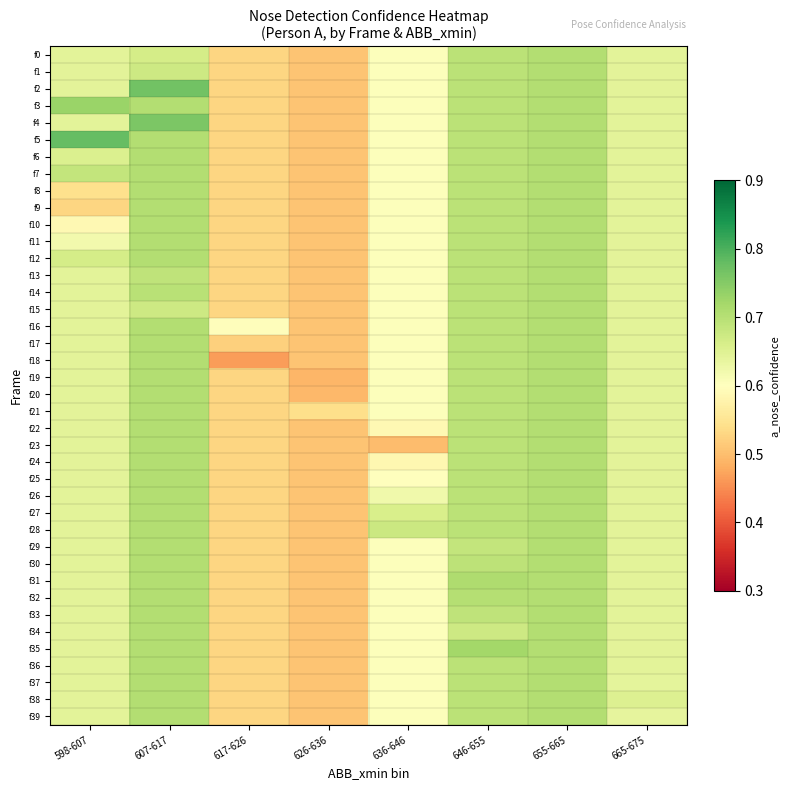

Rank the series at 607-617 from highest to lowest value.

f2, f4, f3, f5, f6, f7, f8, f9, f10, f11, f12, f16, f17, f18, f19, f20, f21, f22, f23, f24, f25, f26, f27, f28, f29, f30, f31, f32, f33, f34, f35, f36, f37, f38, f39, f14, f13, f15, f1, f0